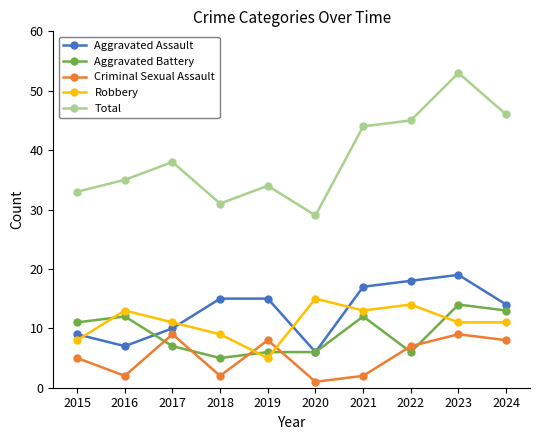

Where is the first local maximum for Robbery?

2016